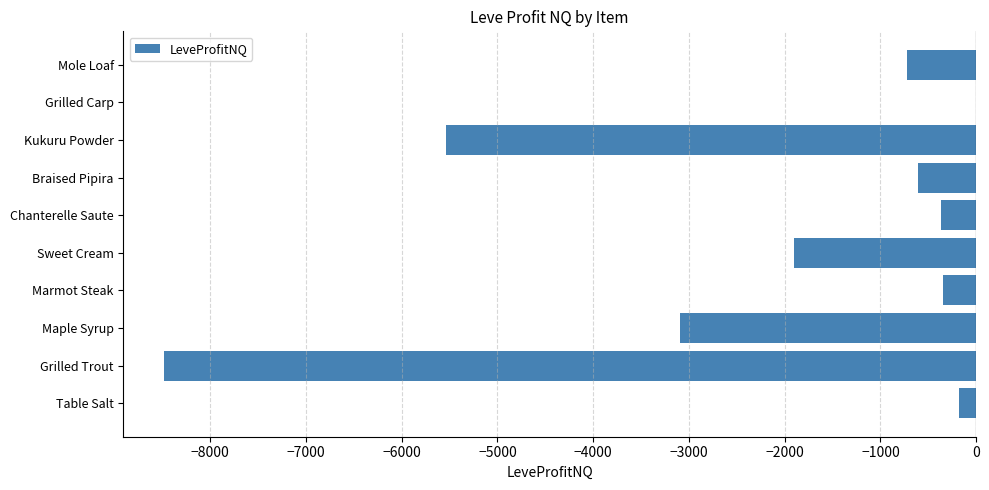

What is the sum of all values?

-21249.0